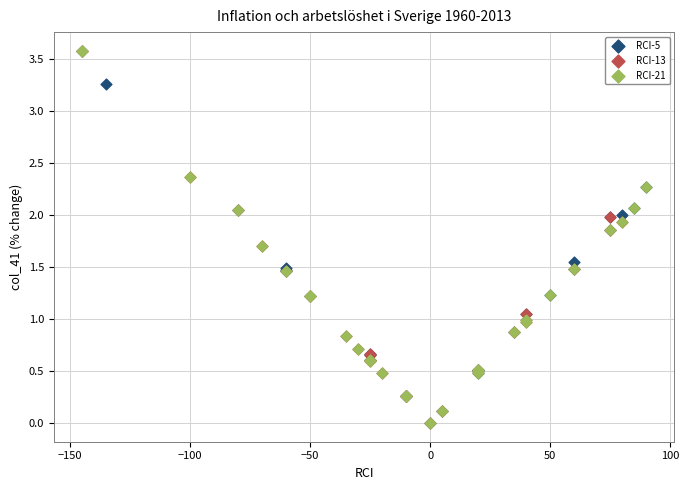

What are all the series names shown in the legend?

RCI-5, RCI-13, RCI-21